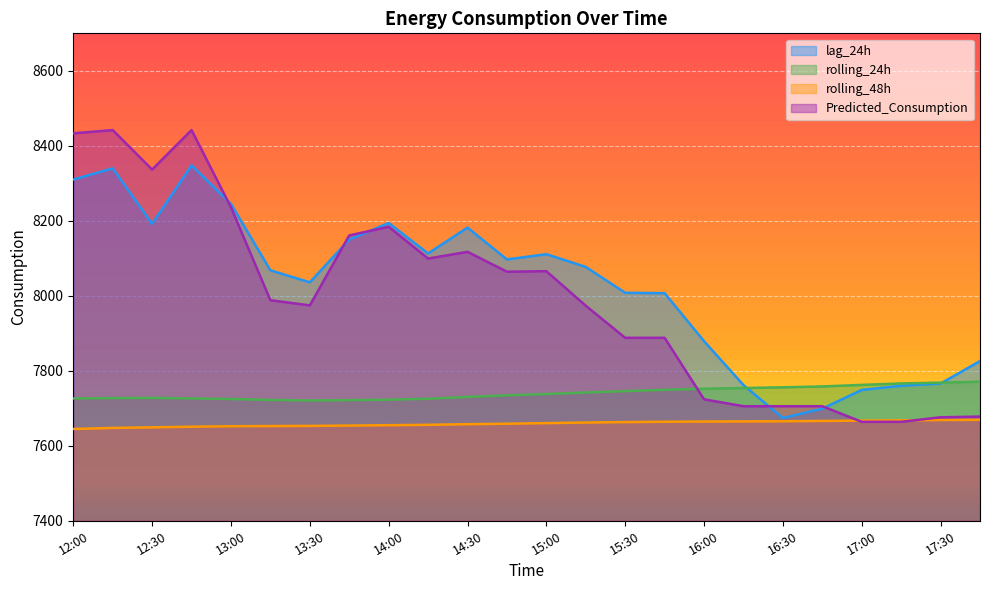

What is the sum of the lag_24h values at 16:30 and 17:00?

15423.0